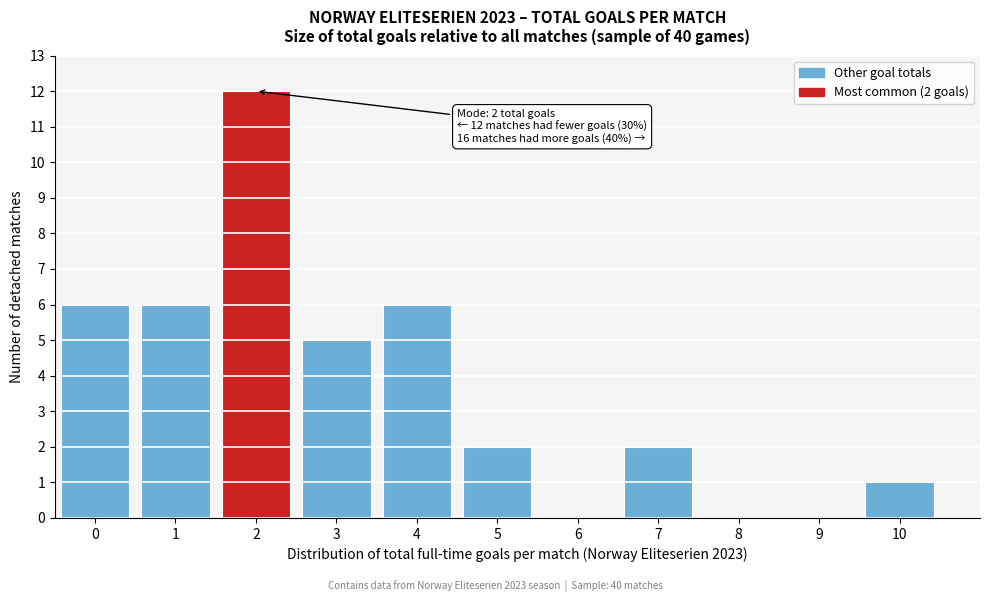

Reading left to right, extract all data points from this chart.

0=6	1=6	2=12	3=5	4=6	5=2	6=0	7=2	8=0	9=0	10=1